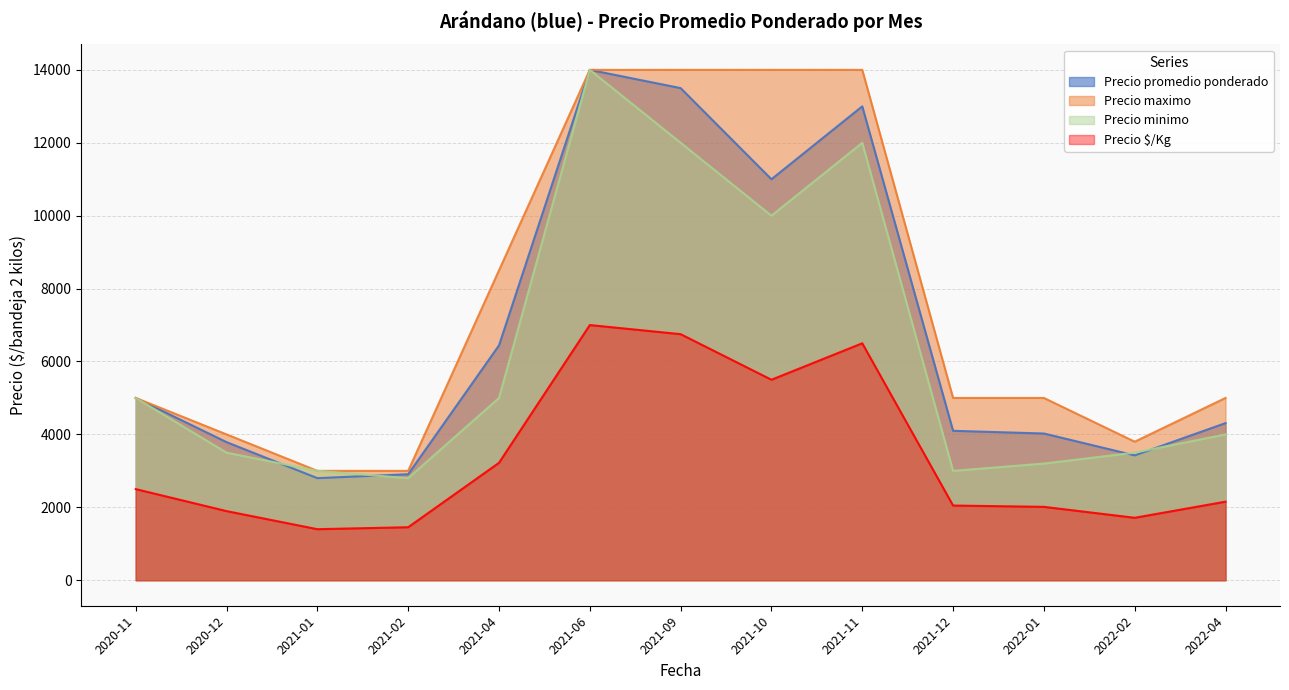

Does the chart have visible grid lines?

Yes